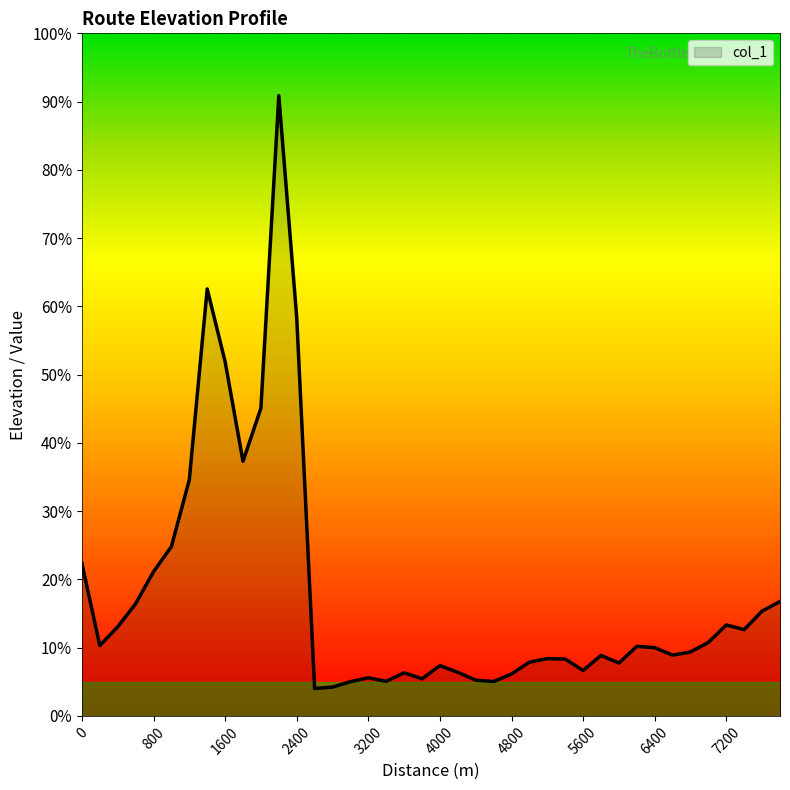

List the labels in order of value, largest first.

2200, 1400, 2400, 1600, 2000, 1800, 1200, 1000, 0, 800, 7800, 600, 7600, 7200, 400, 7400, 7000, 200, 6200, 6400, 6800, 6600, 5800, 5200, 5400, 5000, 6000, 4000, 5600, 4200, 3600, 4800, 3200, 3800, 4400, 3400, 4600, 3000, 2800, 2600